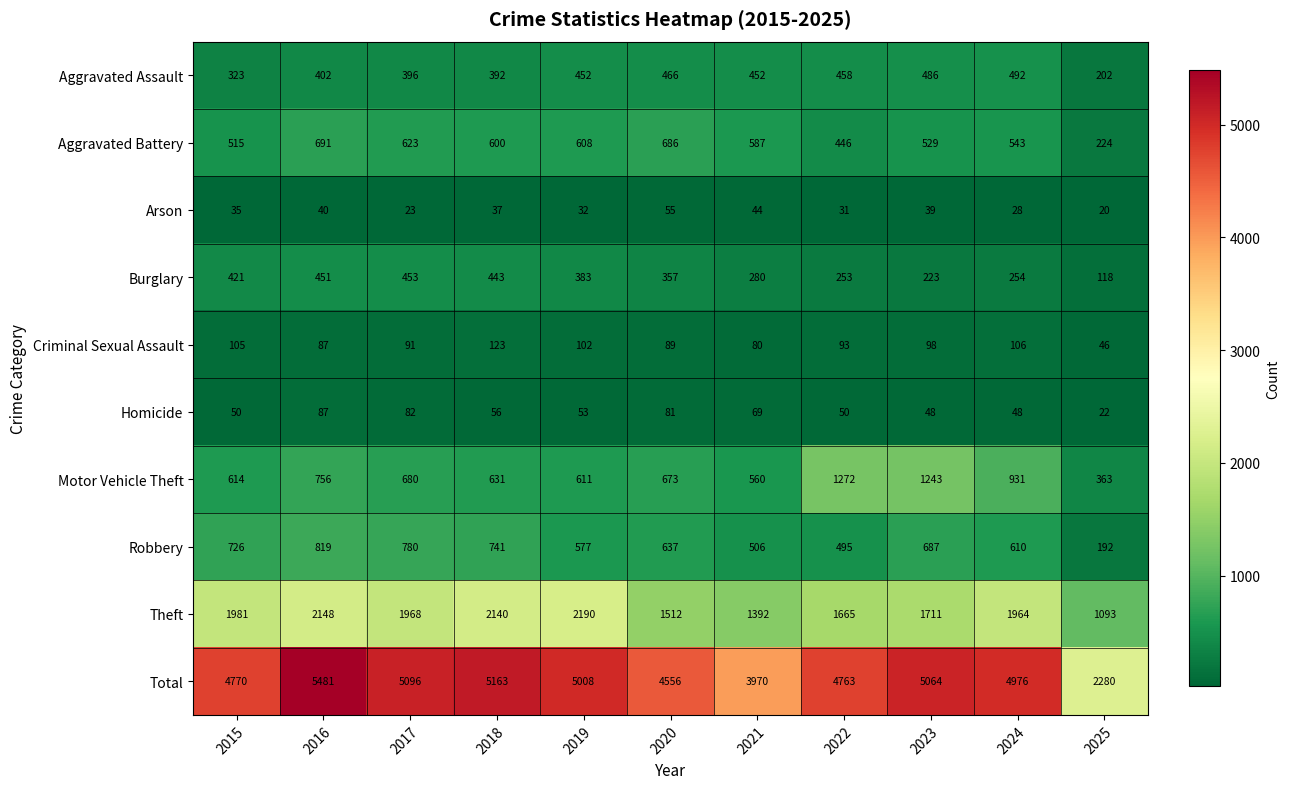

At which category is the sum across all series the highest?

2016